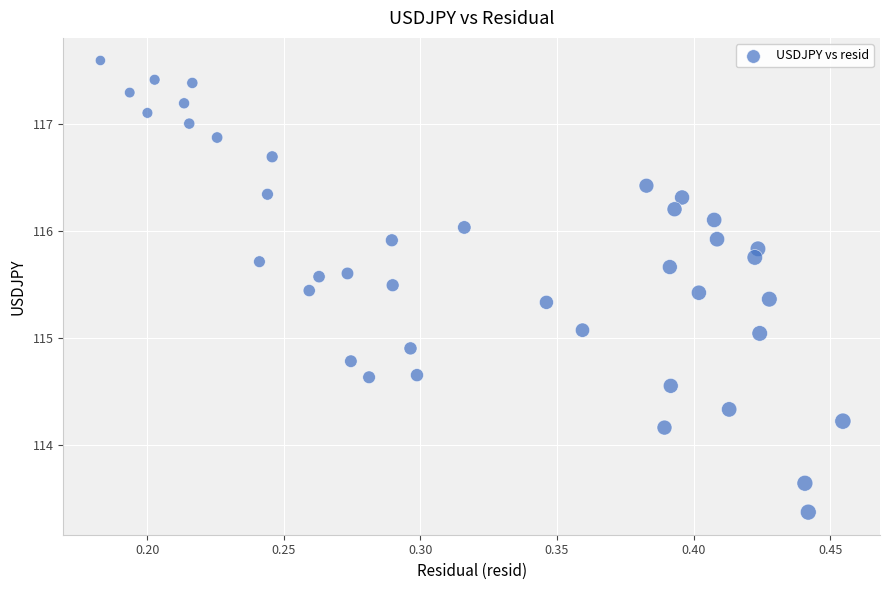

What is the range of Y values (max minus min)?

4.2